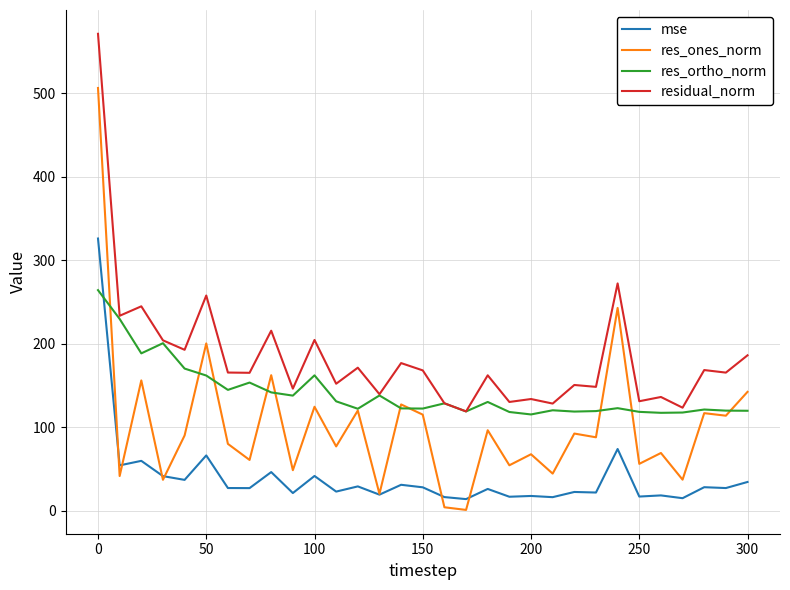

Rank the series by their average value, from lowest to highest.

mse, res_ones_norm, res_ortho_norm, residual_norm